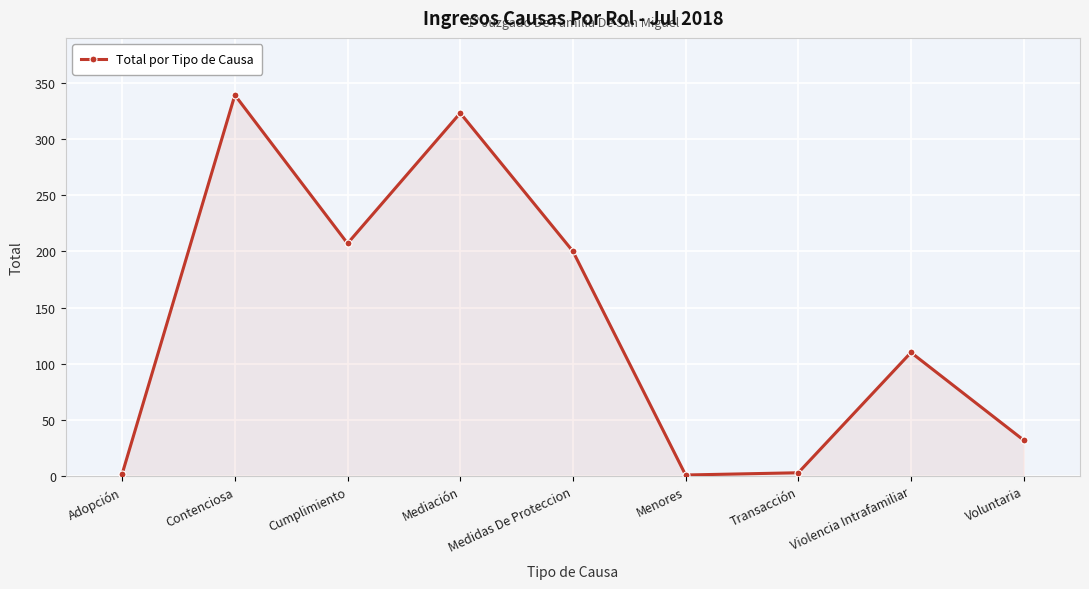

Does the chart have visible grid lines?

Yes